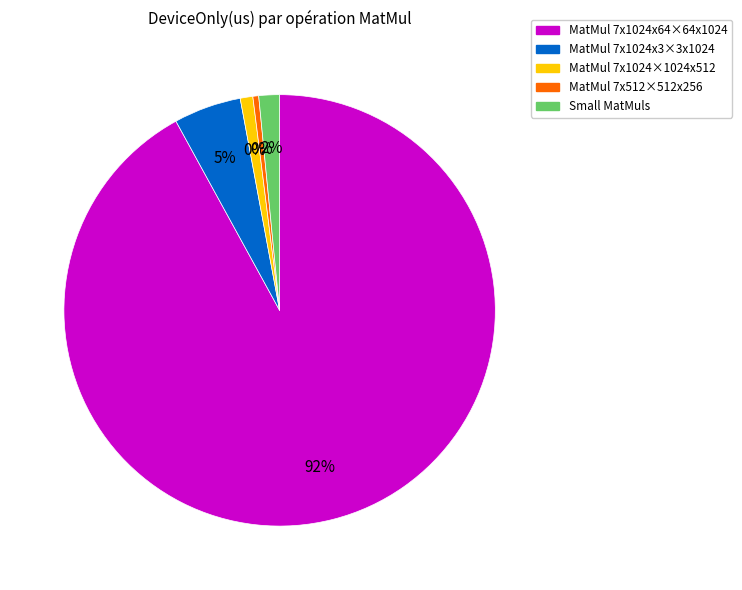

True or false: Row 4 accounts for 15% of the total.

False